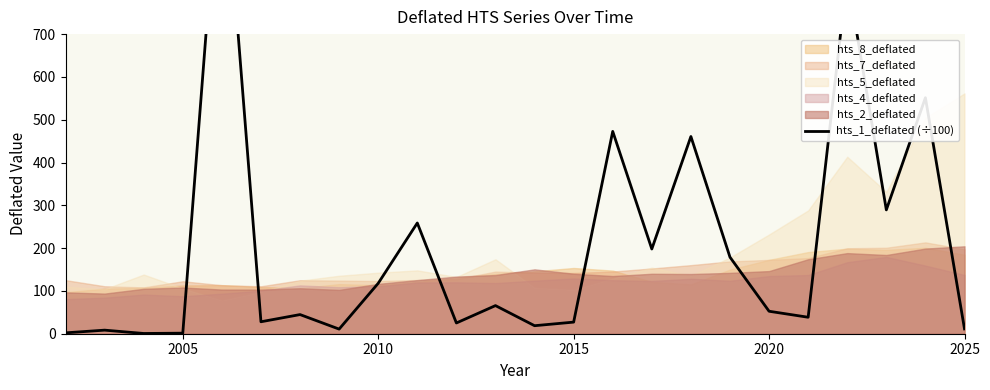

What is the value of the 23rd point from the left?

551.4